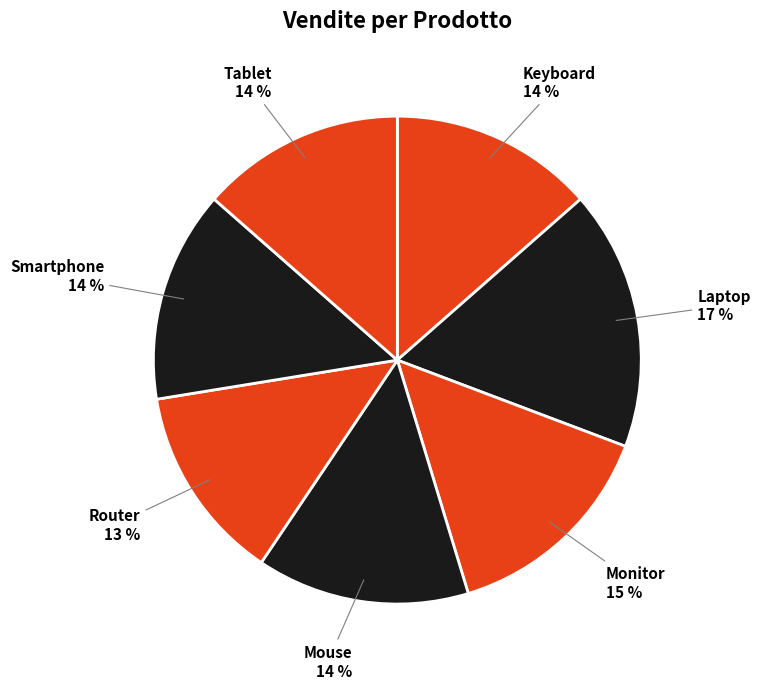

To the nearest percent, what is the difference between the largest and smallest slice percentages?

4%